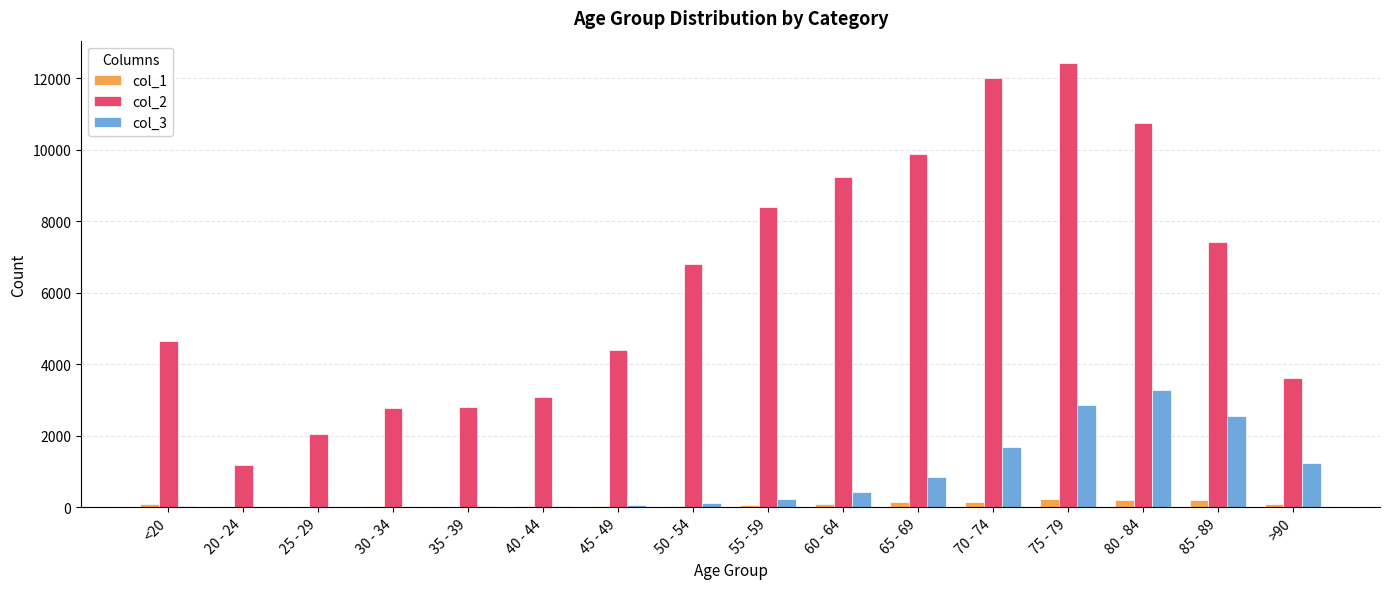

How many groups of bars are there?

16